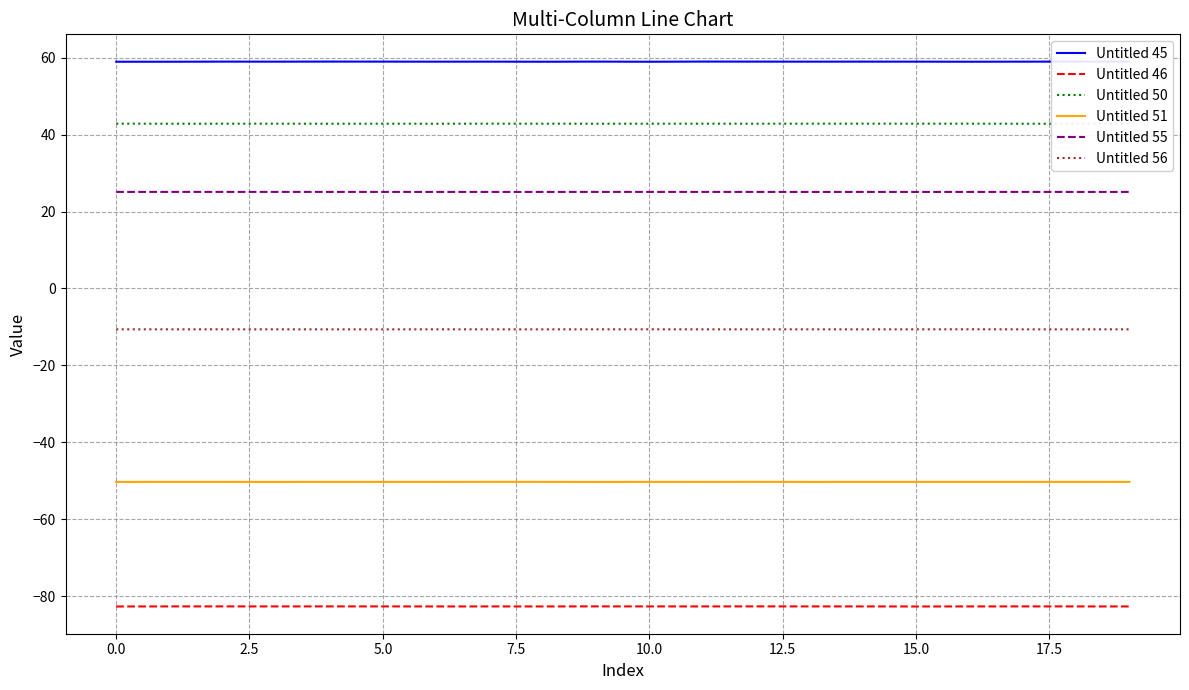

Which series has the largest total across all categories?

Untitled 45